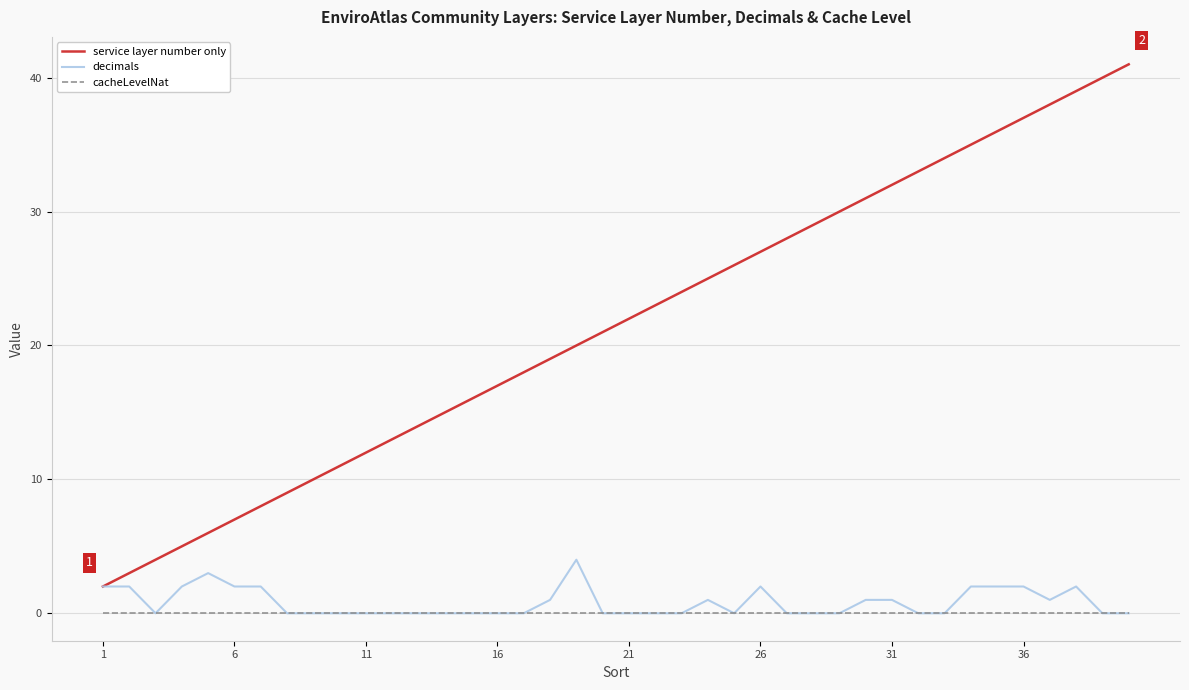

Which series has the largest total across all categories?

service layer number only